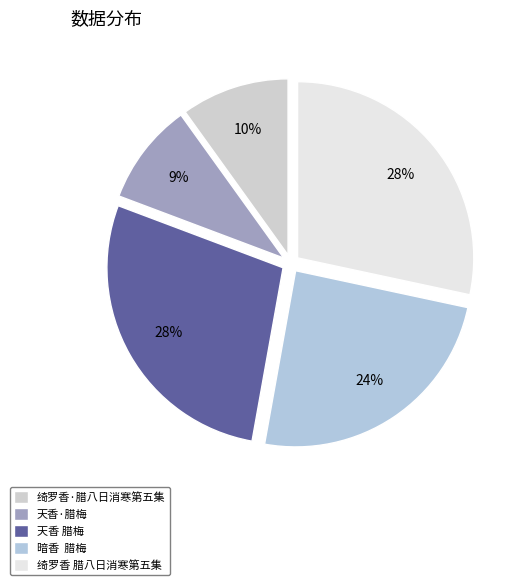

How many slices are in this pie chart?

5